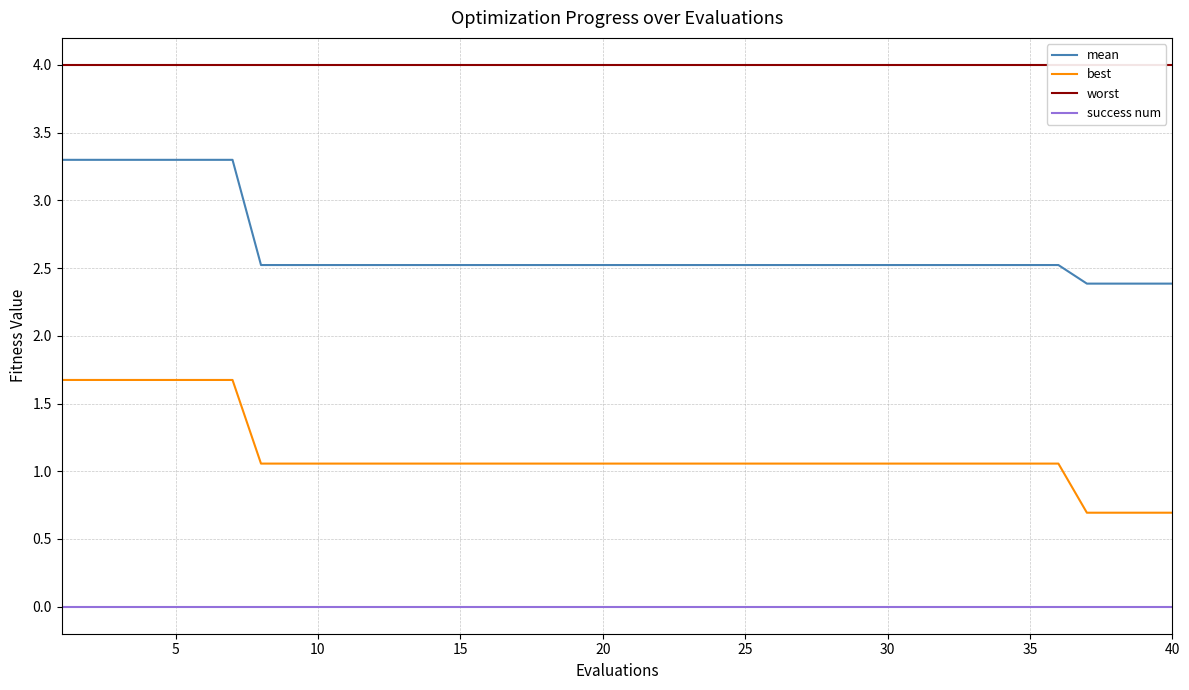

Count the number of data series in this chart.

4